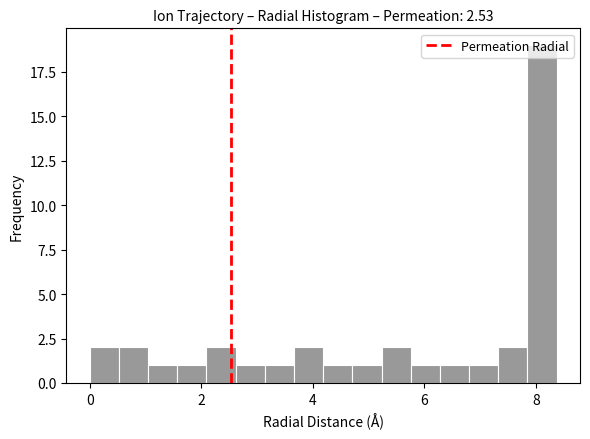

Around what value on the x-axis is the tallest bar? Give the approximate position of its centre, as read against the axis.

8.2